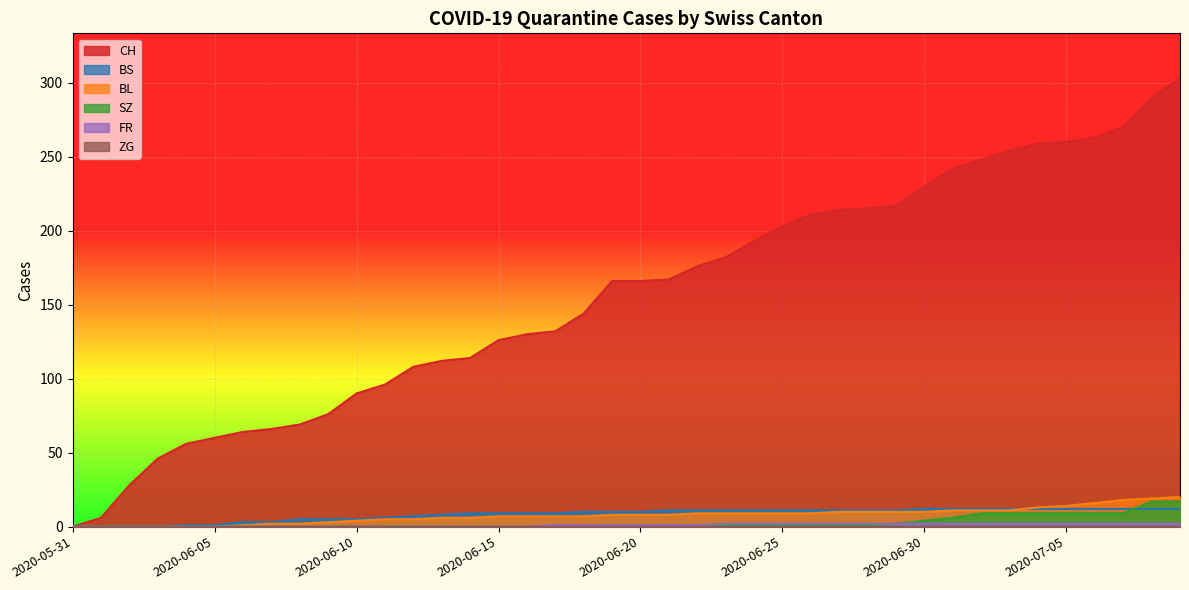

Count the number of data series in this chart.

6